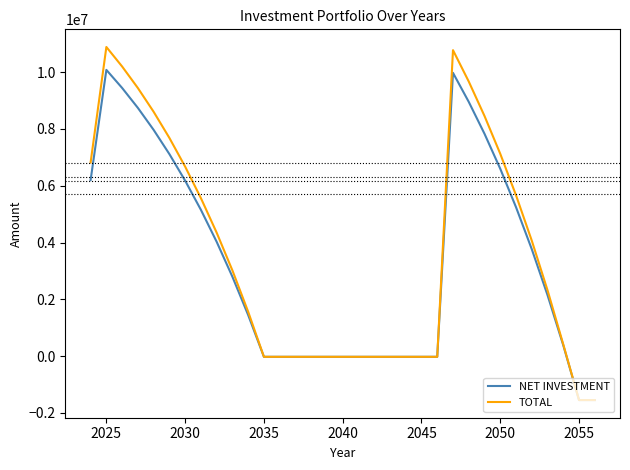

What is the lowest value of the TOTAL series?

-1546418.0